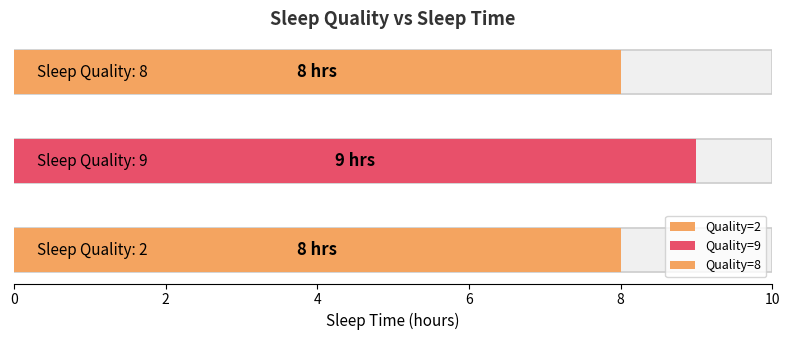

True or false: the data shows 3 at 9.

False